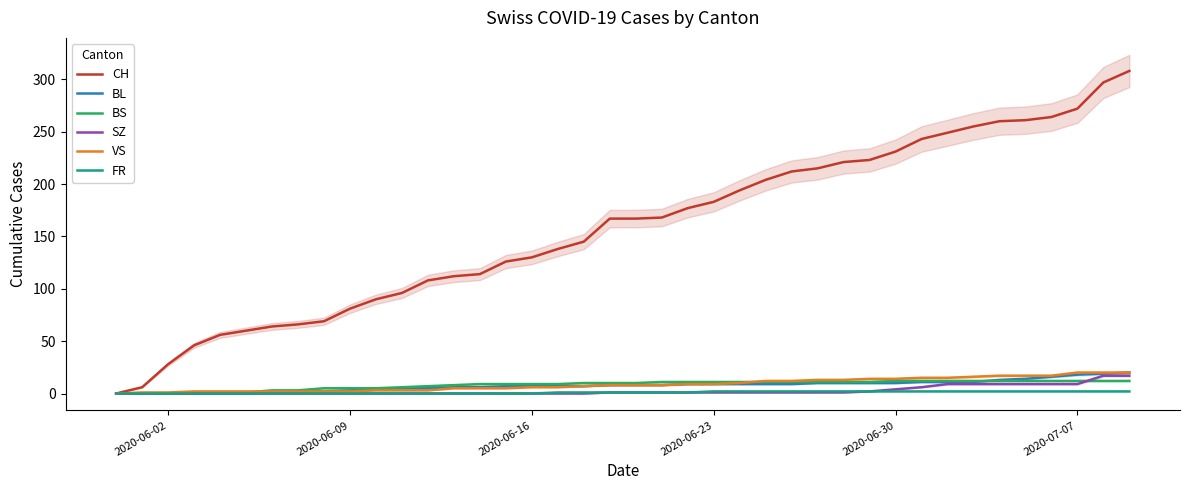

What is the maximum value for BS?

12